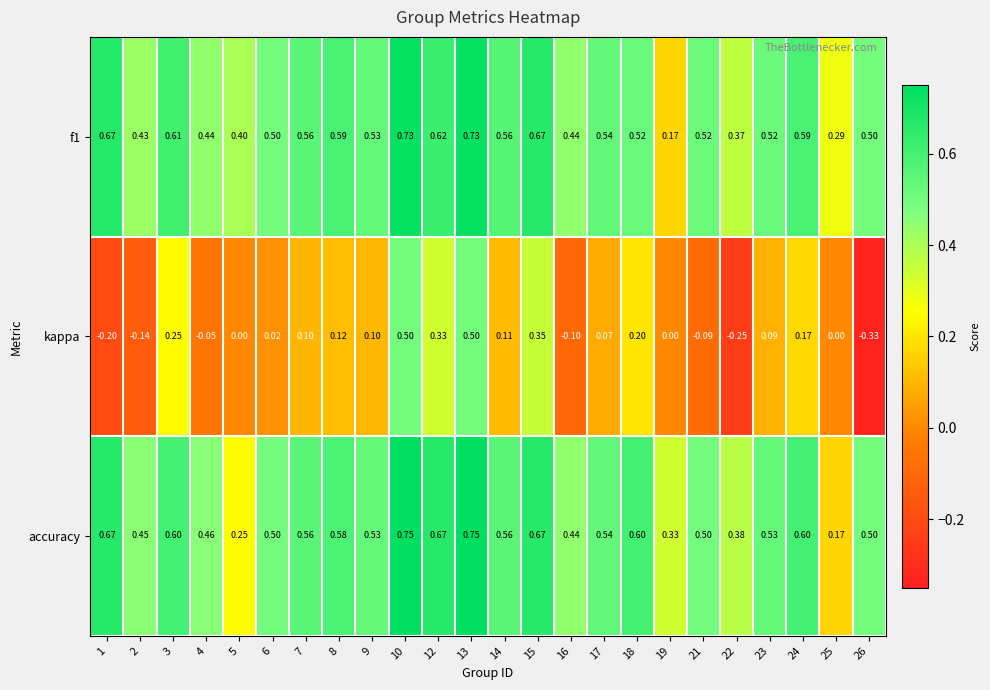

Which series has the widest spread of values?

kappa